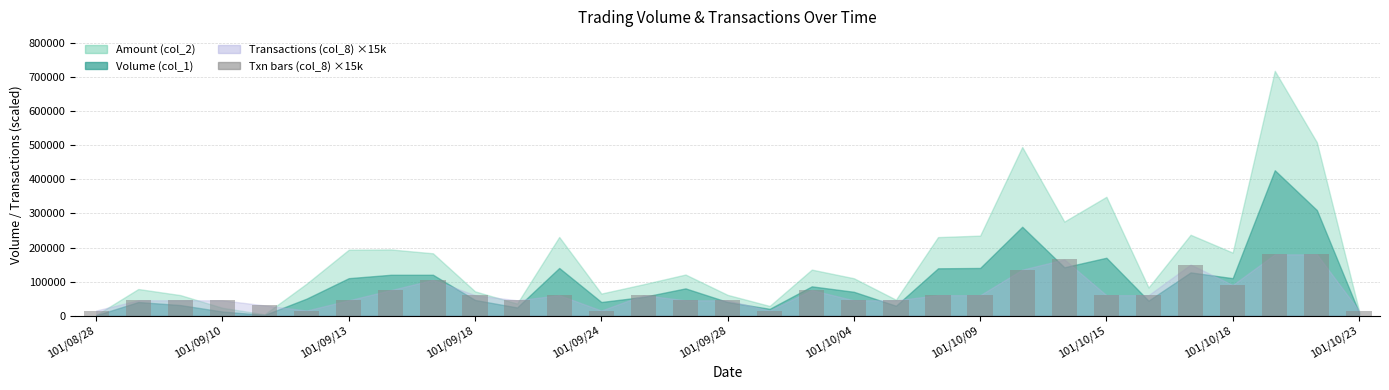

What is the average value?

67258